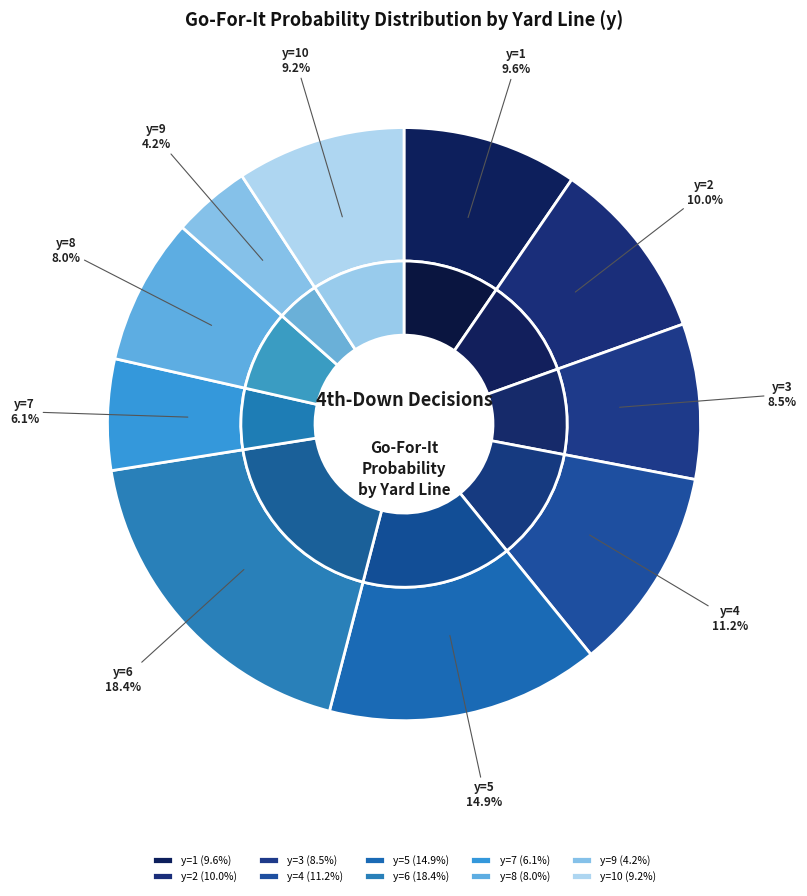

True or false: y=9 accounts for 4% of the total.

True